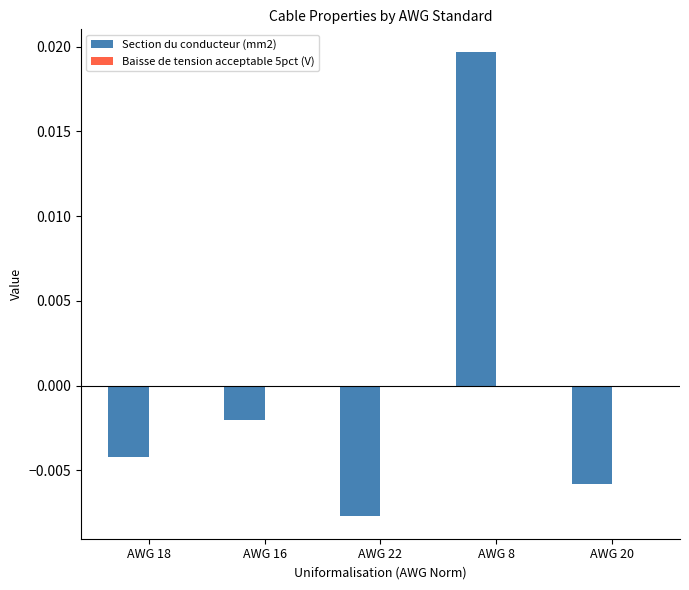

Where is the data nearest to the value 0?

AWG 16